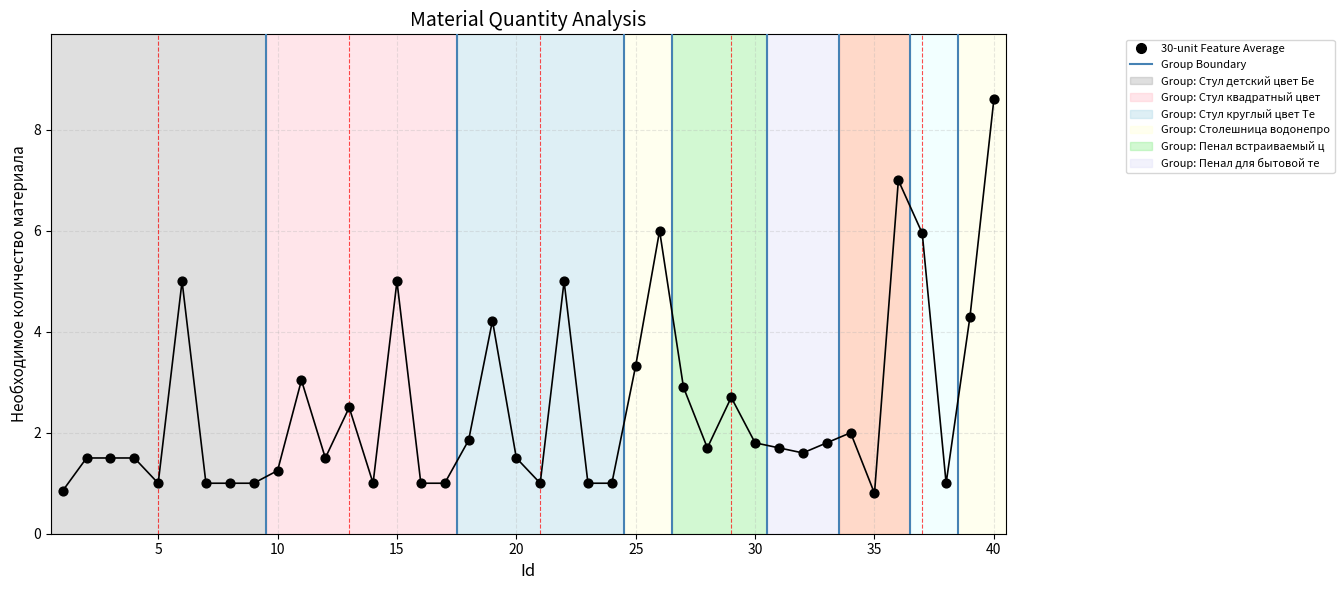

What is the difference between the maximum and minimum values?

7.8